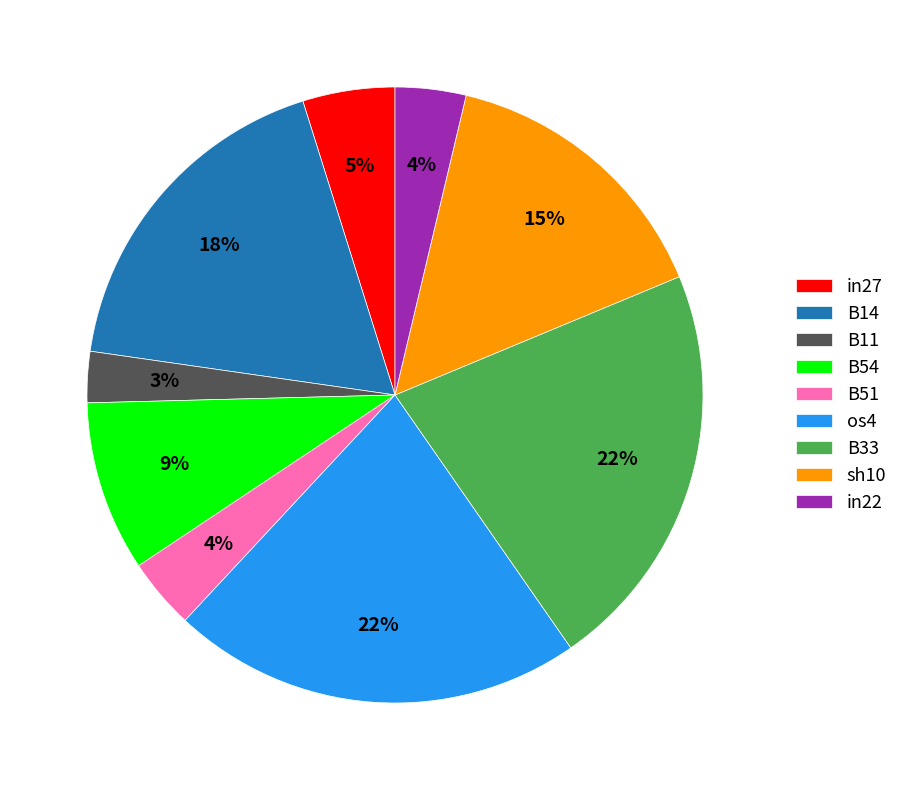

To the nearest percent, what is the combined percentage of B33 and os4?

43%